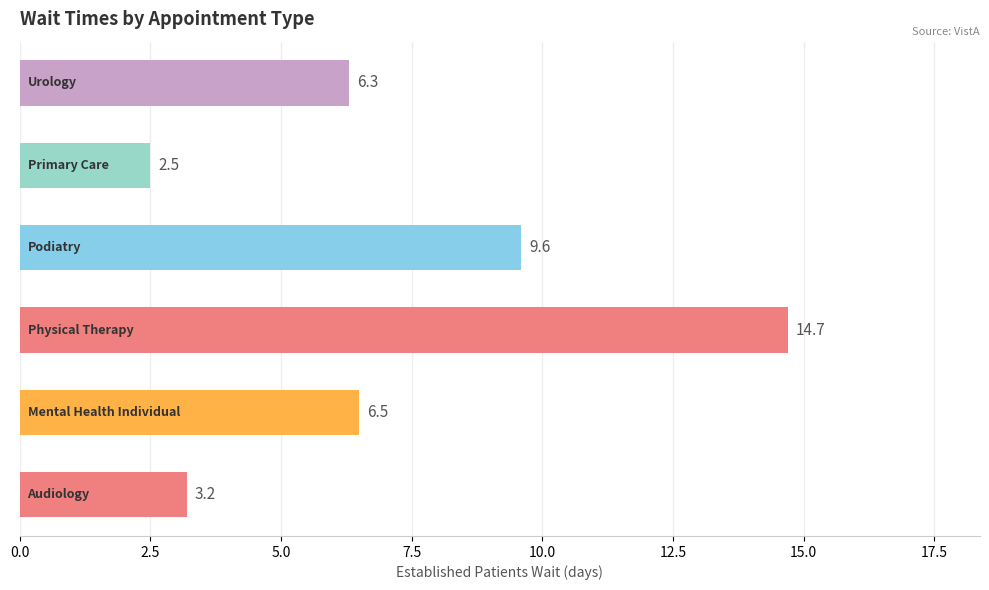

What is the average value?

7.1